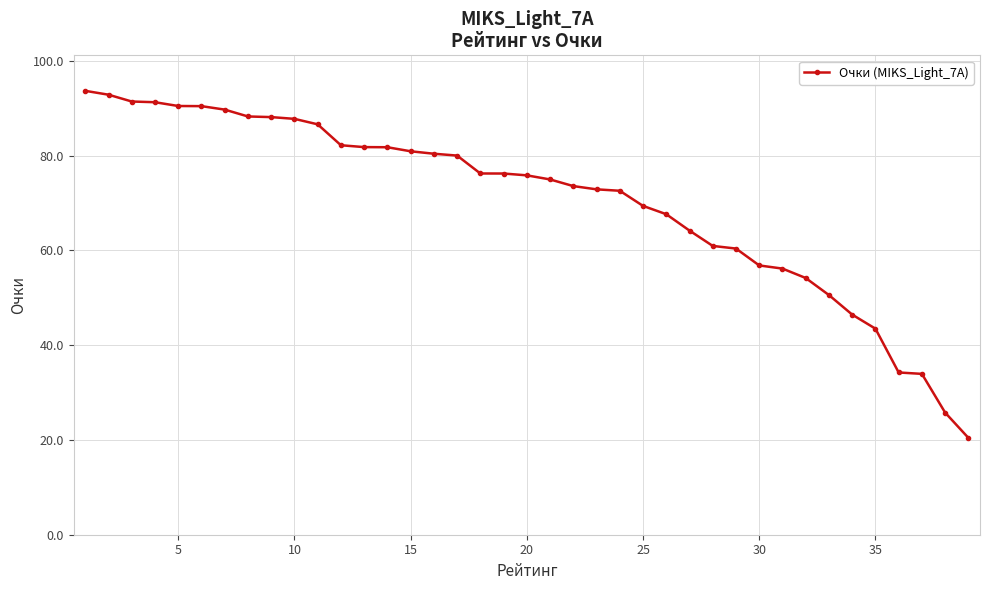

What is the smallest value displayed?

20.4